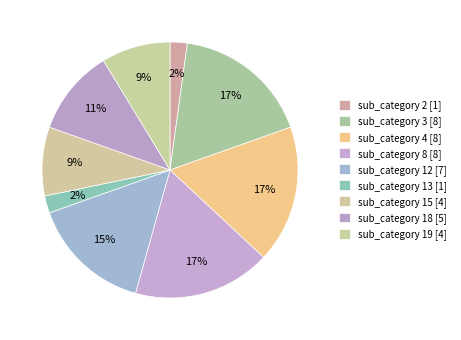

Which slice is the largest?

3